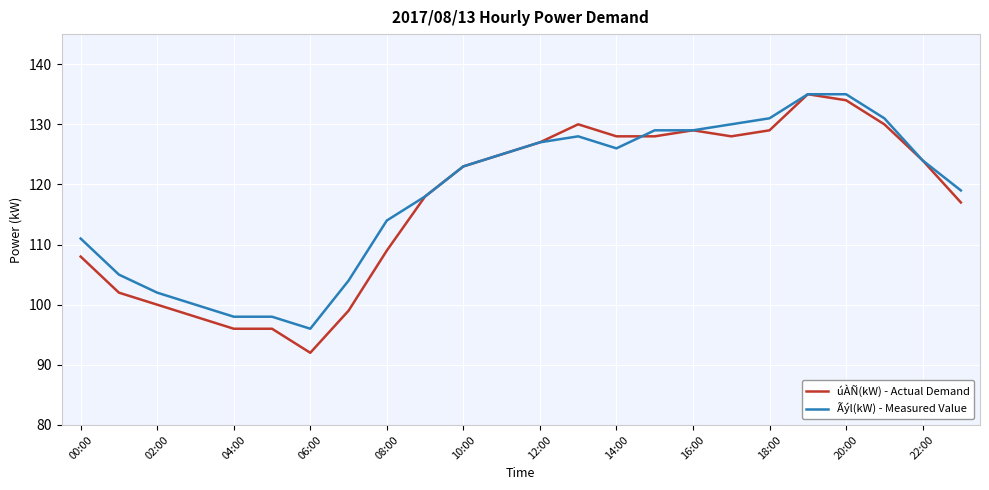

What is the maximum value for Ãýl(kW) - Measured Value?

135